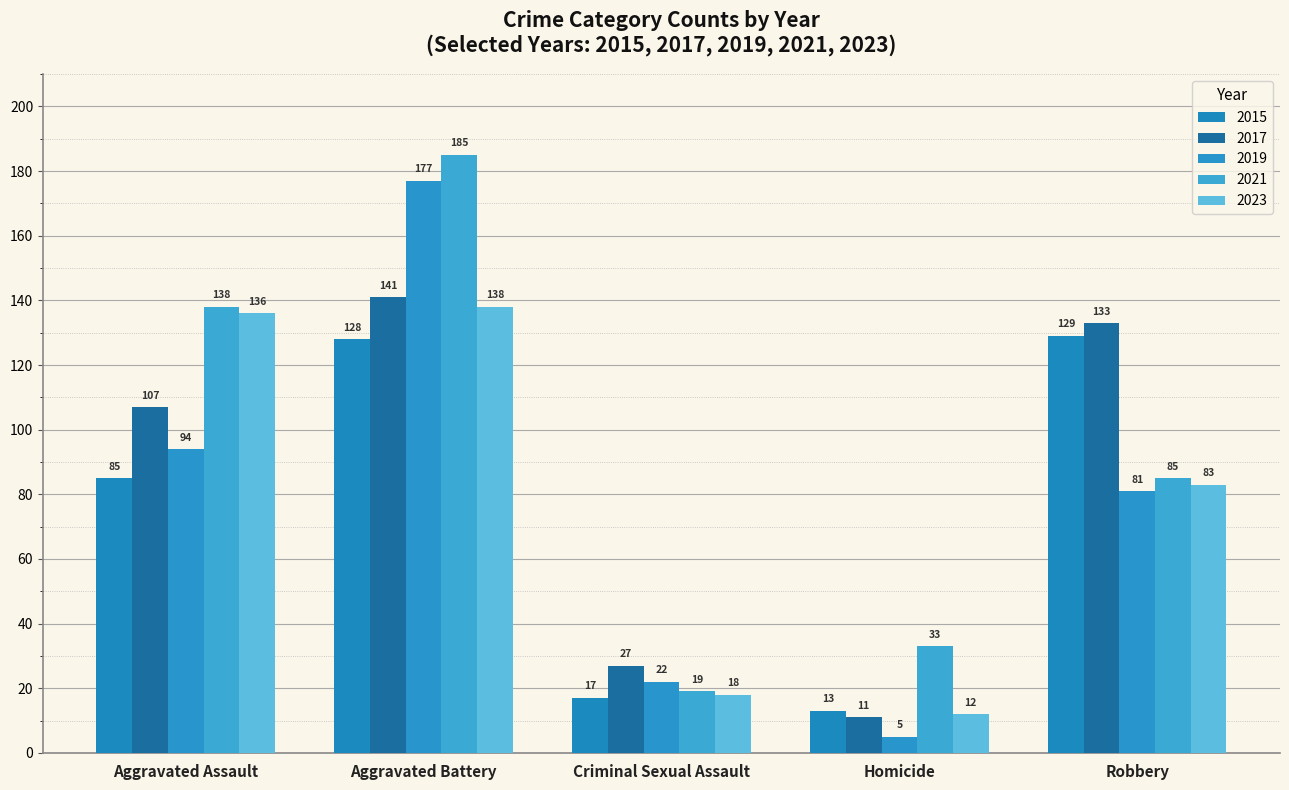

How many data points does each series have?

5